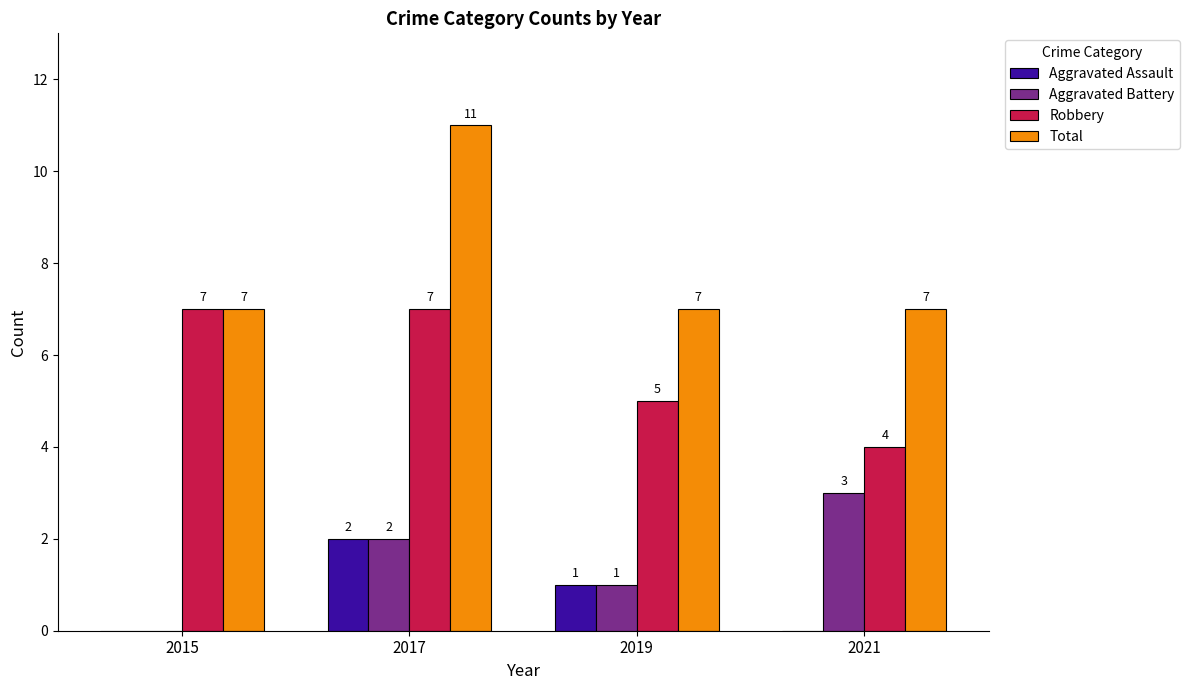

Reading left to right, extract all data points from this chart.

Aggravated Assault: 2015=0	2017=2	2019=1	2021=0
Aggravated Battery: 2015=0	2017=2	2019=1	2021=3
Robbery: 2015=7	2017=7	2019=5	2021=4
Total: 2015=7	2017=11	2019=7	2021=7